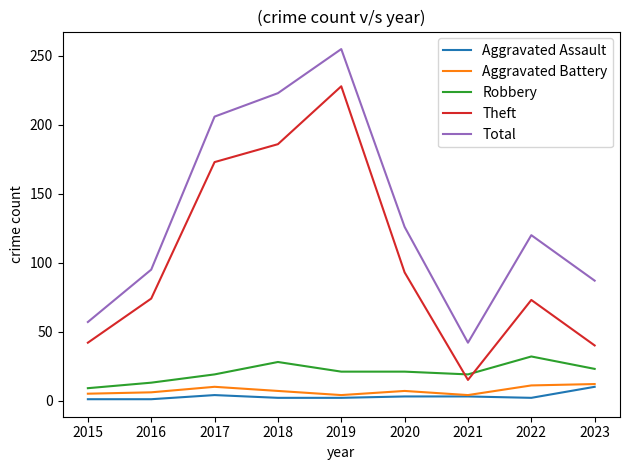

What is the difference between the maximum and second lowest values in the Aggravated Assault series?

9